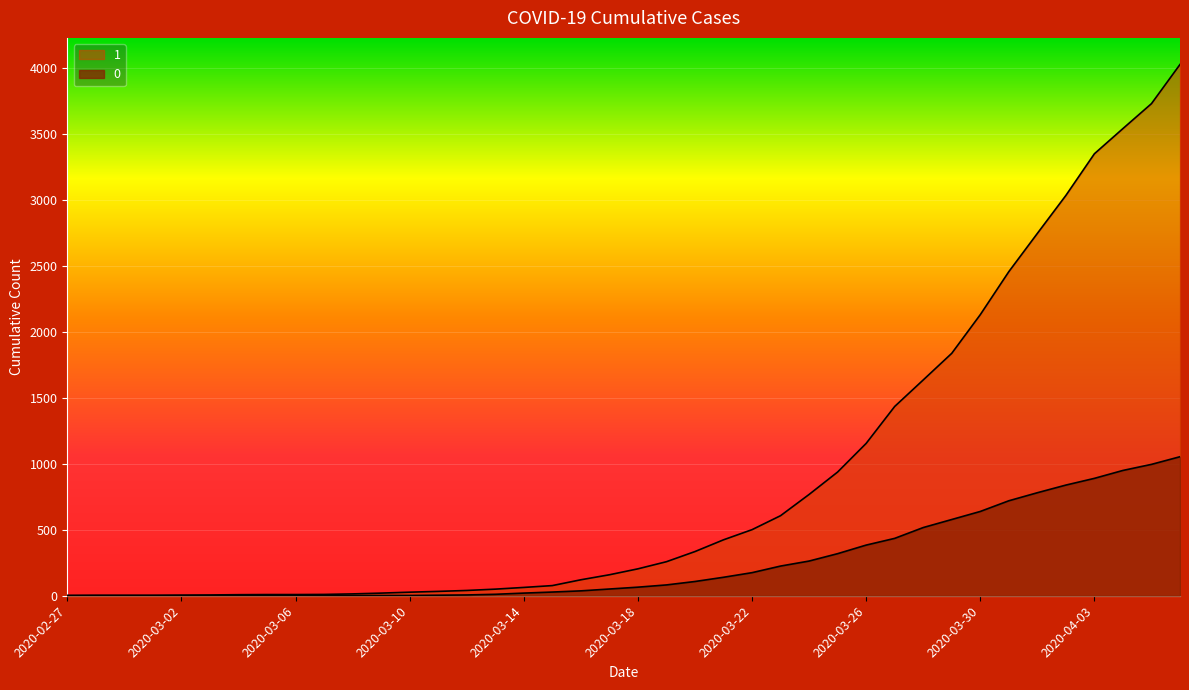

List the labels in order of 0 value, largest first.

2020-04-06, 2020-04-05, 2020-04-04, 2020-04-03, 2020-04-02, 2020-04-01, 2020-03-31, 2020-03-30, 2020-03-29, 2020-03-28, 2020-03-27, 2020-03-26, 2020-03-25, 2020-03-24, 2020-03-23, 2020-03-22, 2020-03-21, 2020-03-20, 2020-03-19, 2020-03-18, 2020-03-17, 2020-03-16, 2020-03-15, 2020-03-14, 2020-03-13, 2020-03-12, 2020-03-11, 2020-03-08, 2020-03-09, 2020-03-10, 2020-03-07, 2020-02-27, 2020-02-28, 2020-02-29, 2020-03-01, 2020-03-02, 2020-03-03, 2020-03-04, 2020-03-05, 2020-03-06